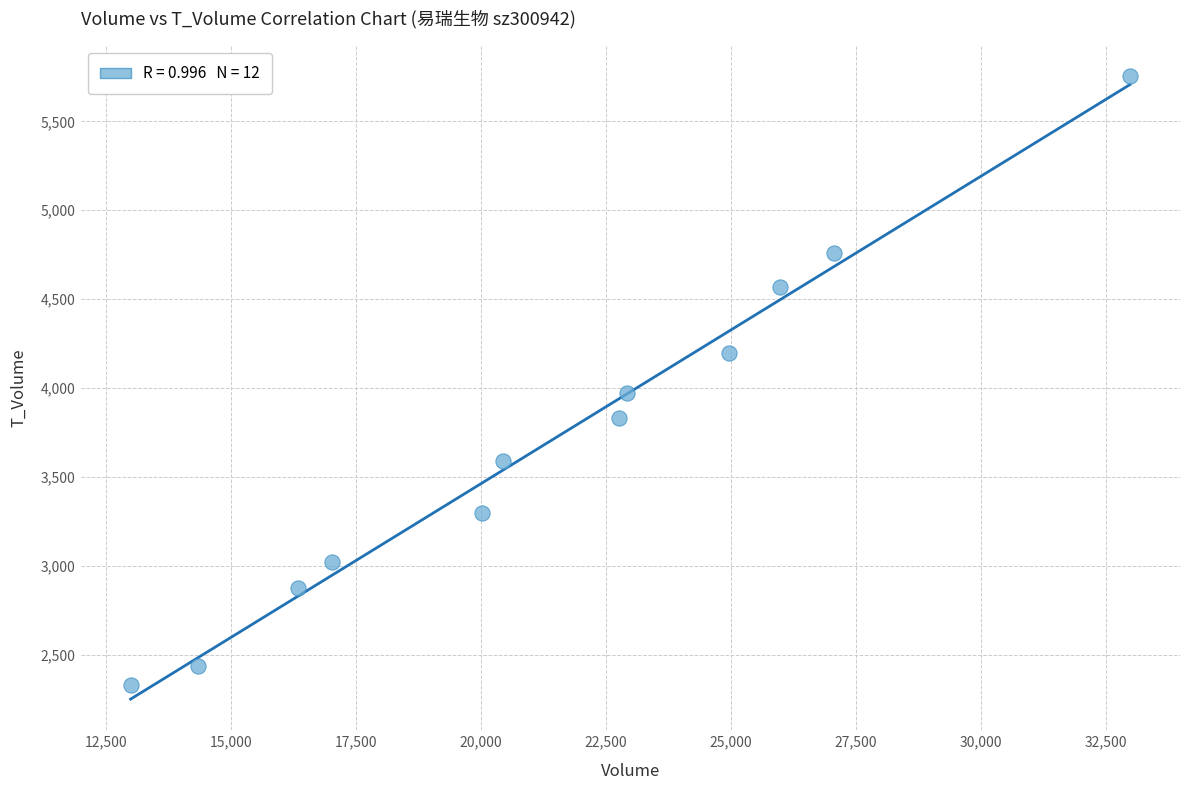

What is the range of Y values (max minus min)?

3422